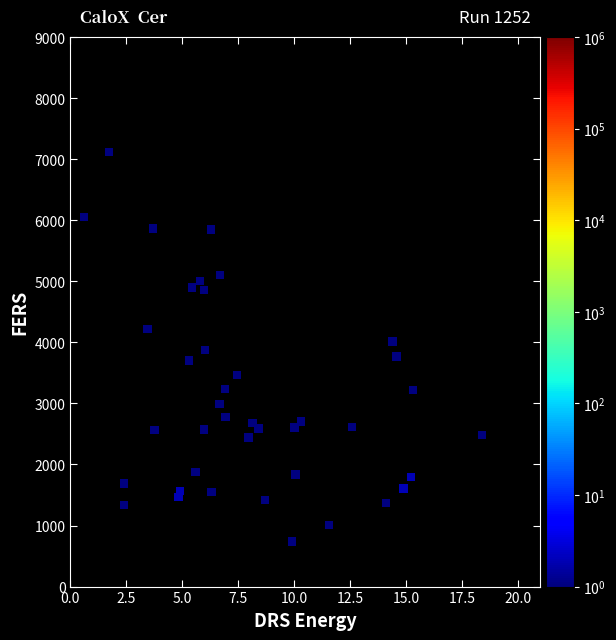

What is the range of Y values (max minus min)?

6386.7